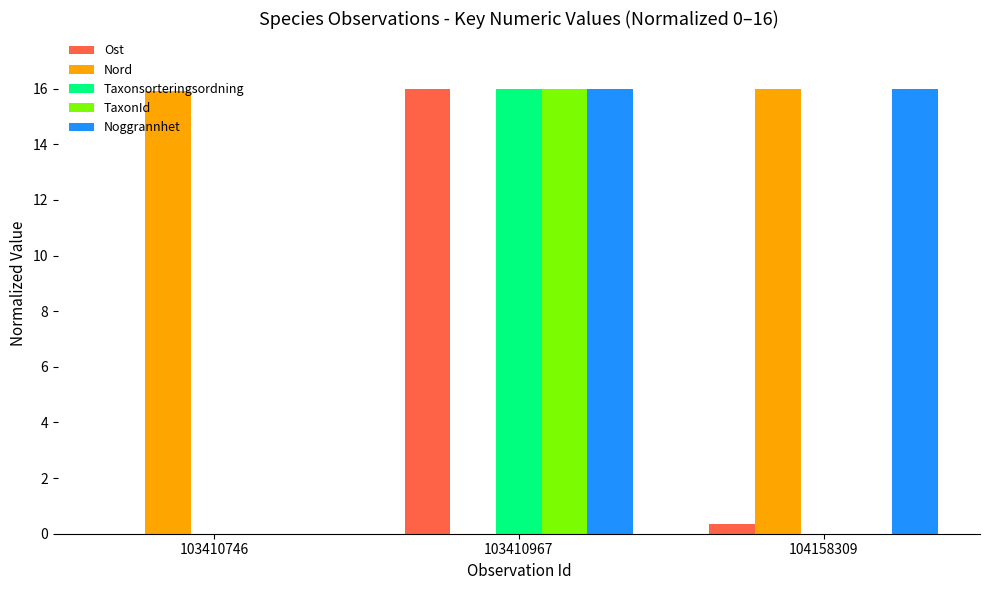

At which category is the sum across all series the highest?

103410967